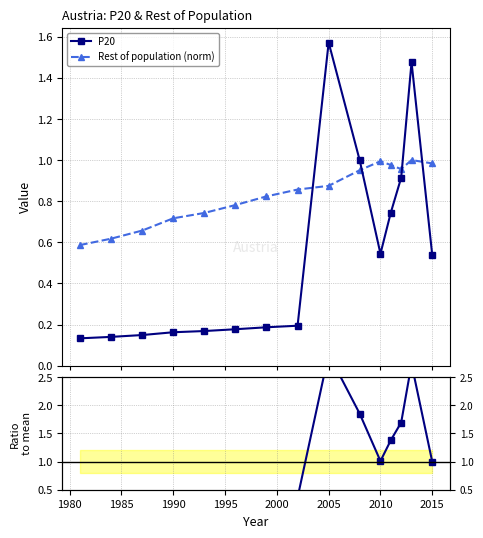

Does the chart have visible grid lines?

Yes